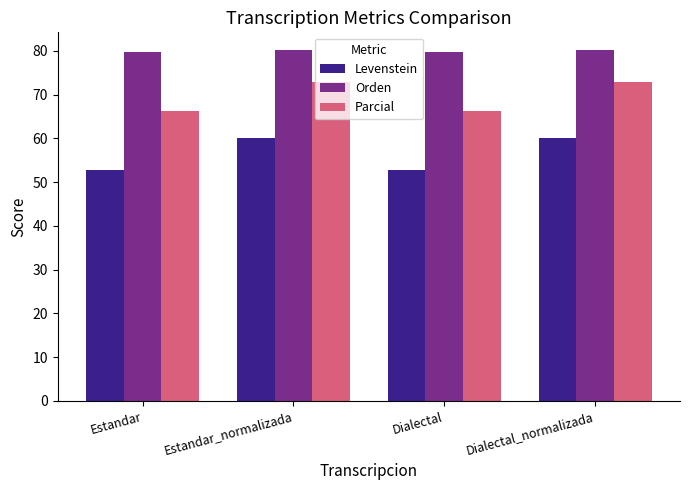

Which series changed the most between Estandar and Estandar_normalizada?

Levenstein